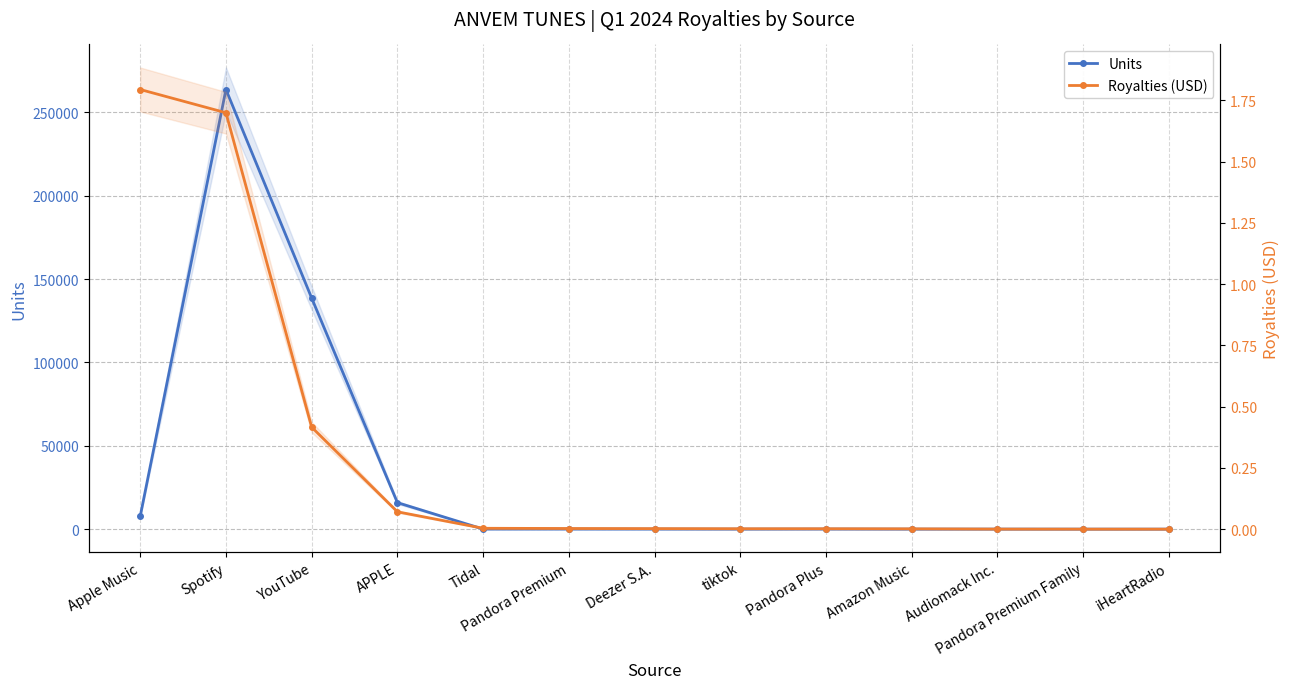

True or false: Units and Royalties (USD) intersect in this chart.

False